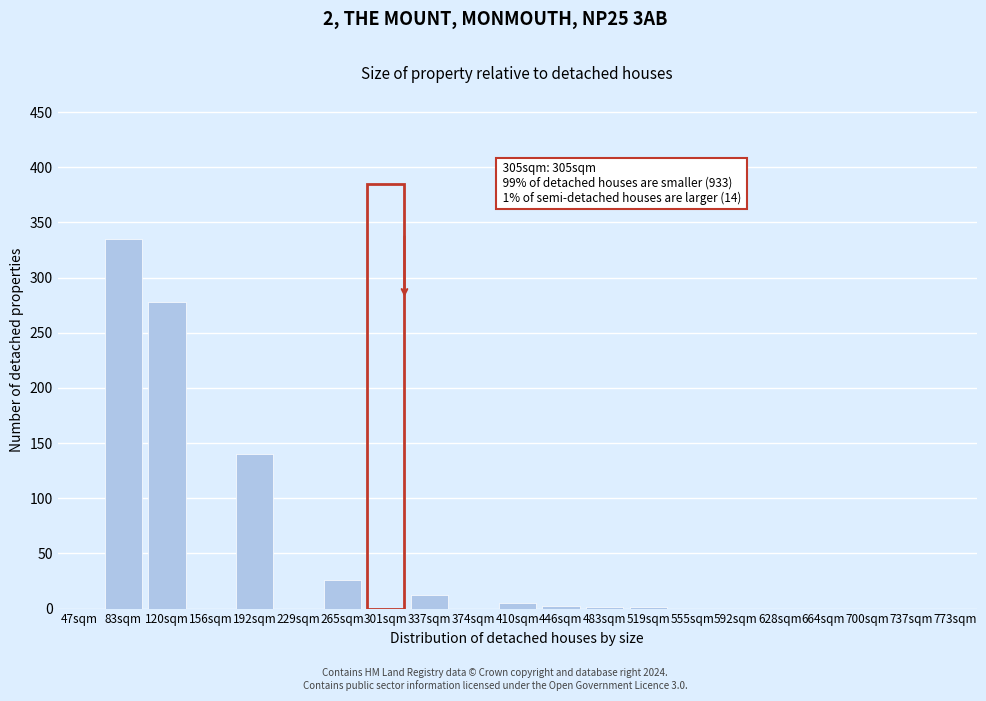

At which label is the value closest to 167?

192sqm